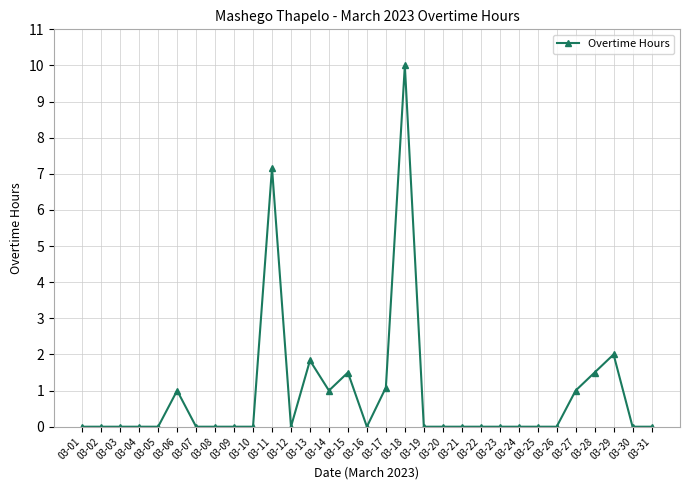

What is the difference between the maximum and second lowest values?

10.0